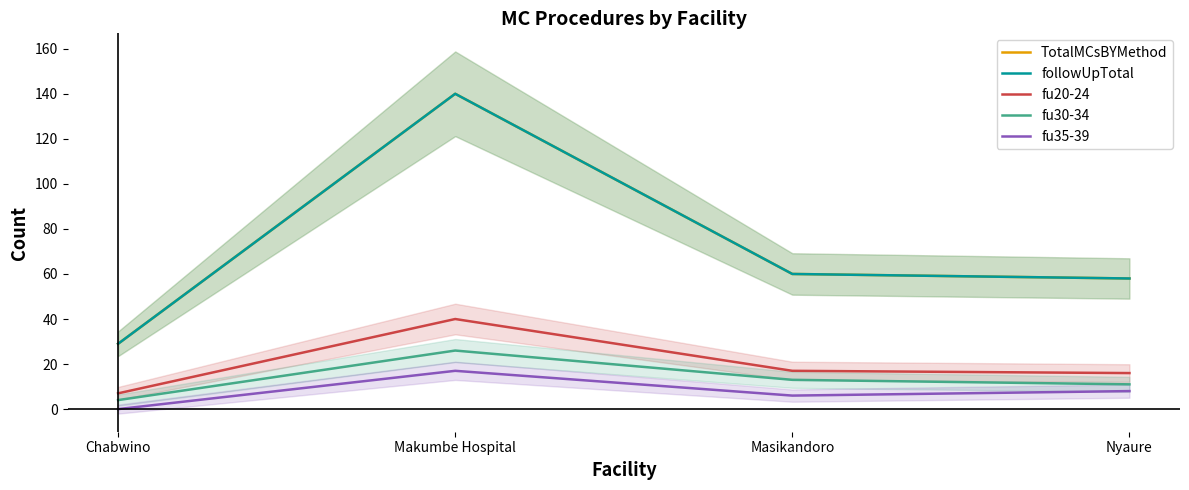

Is this an area chart (filled region under the line)?

No